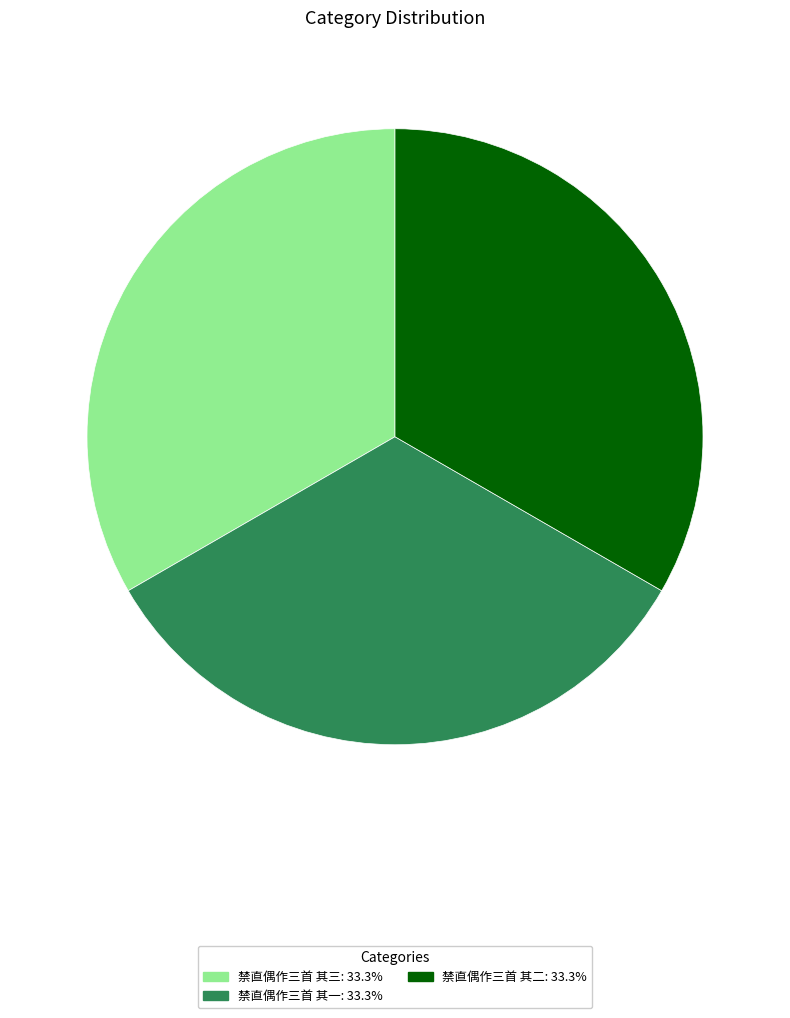

What is the ratio of the value at 禁直偶作三首 其三: 33.3% to the value at 禁直偶作三首 其二: 33.3%?

1.0